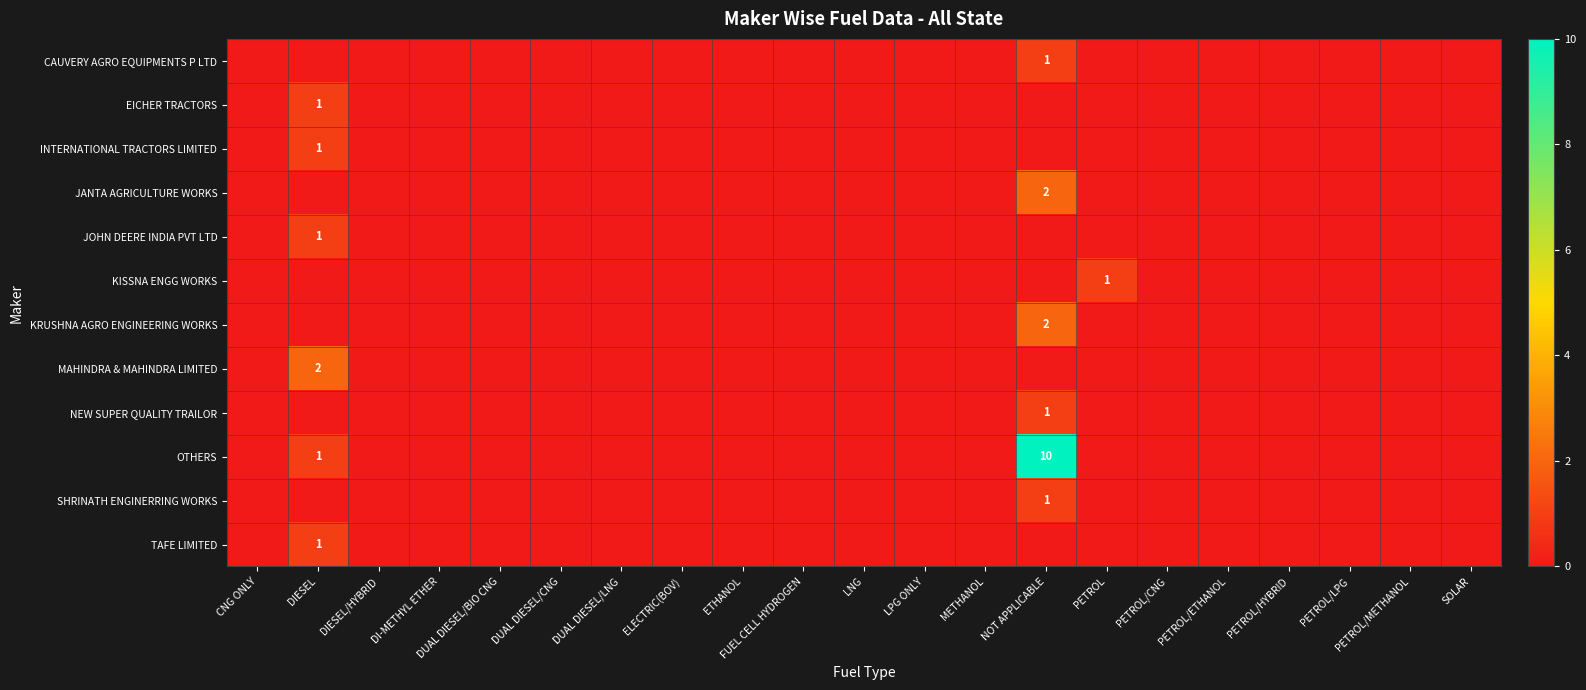

Which series has the largest range (max minus min)?

OTHERS